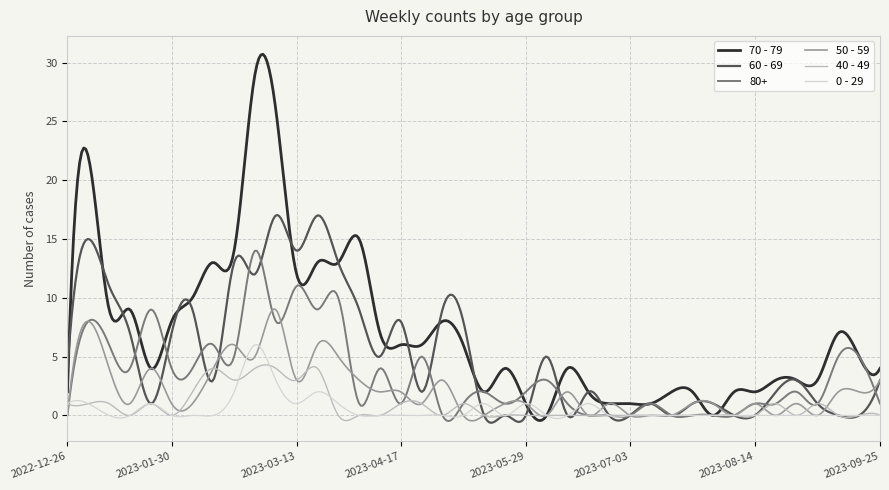

Does the chart display data point markers on the line(s)?

No